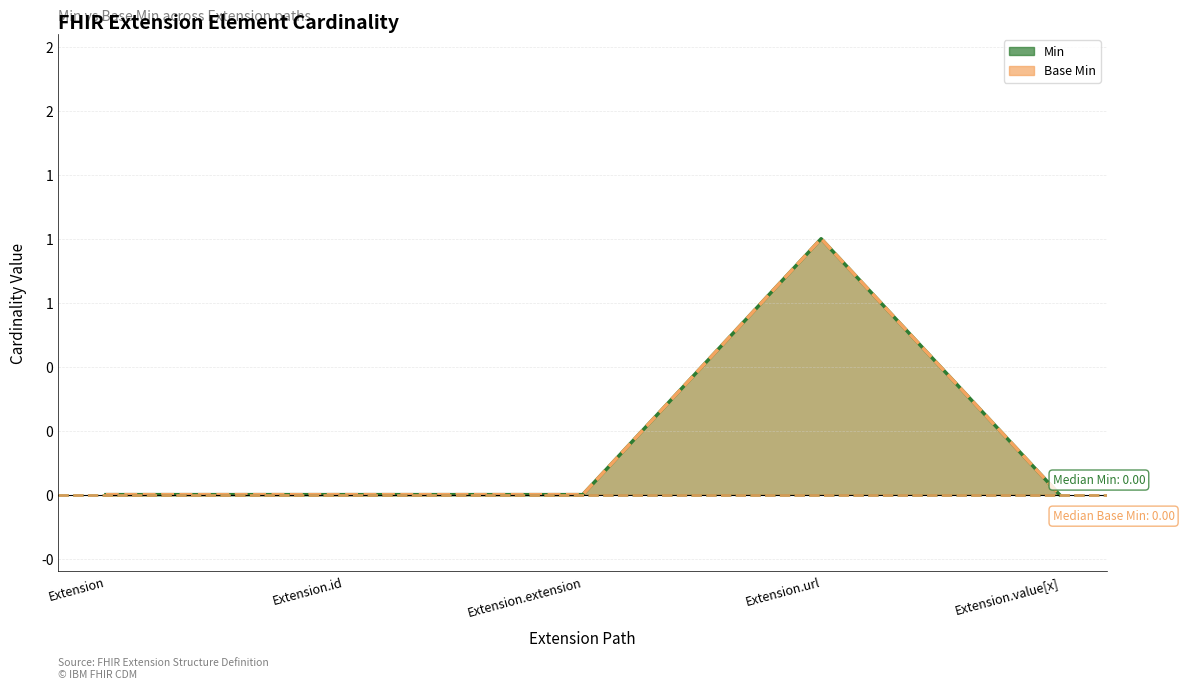

How many lines are shown in the chart?

2